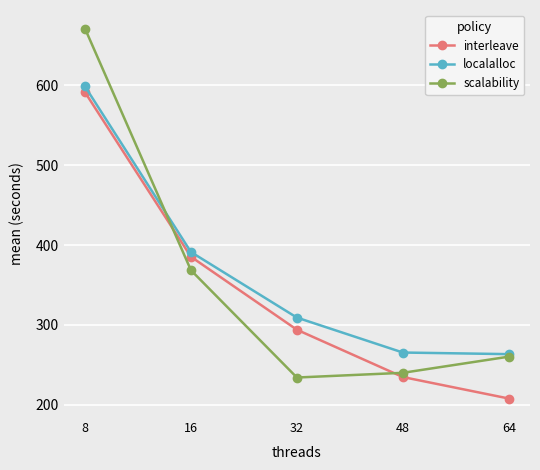

Where do scalability and interleave first cross each other?

8 and 16